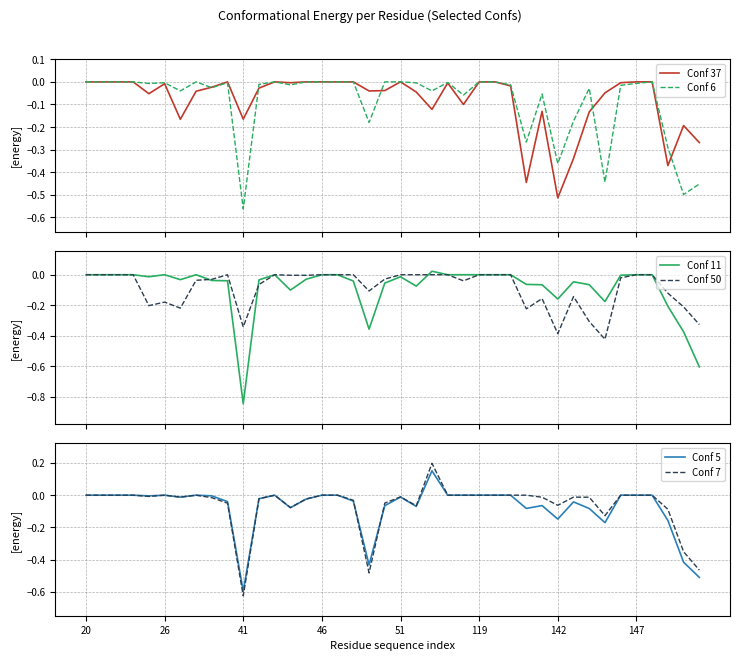

The Conf 5 series shows -0.3 at 16. True or false?

False